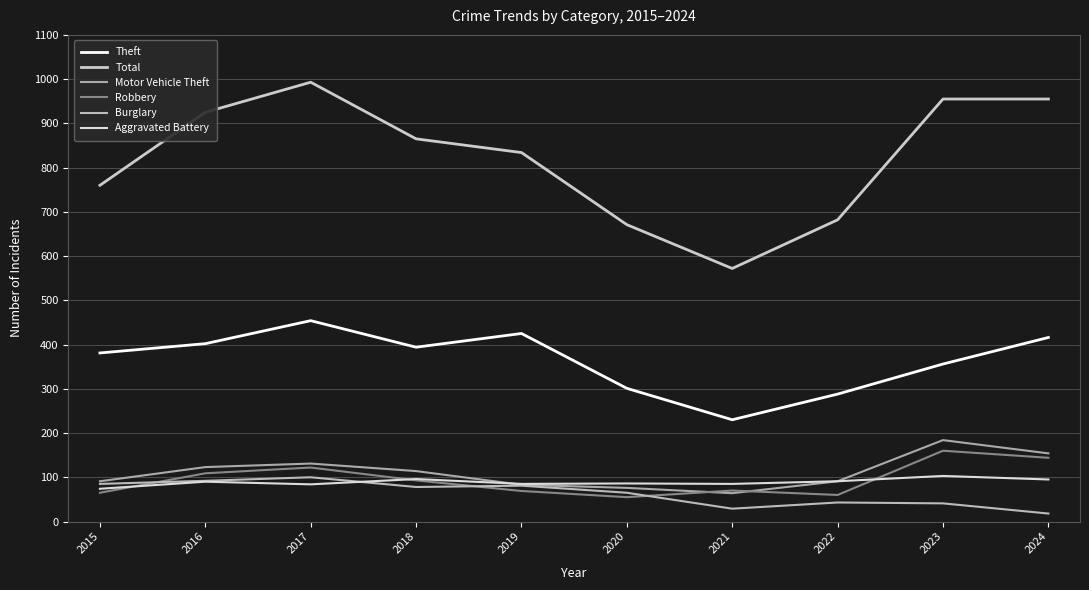

How many series are shown in this chart?

6